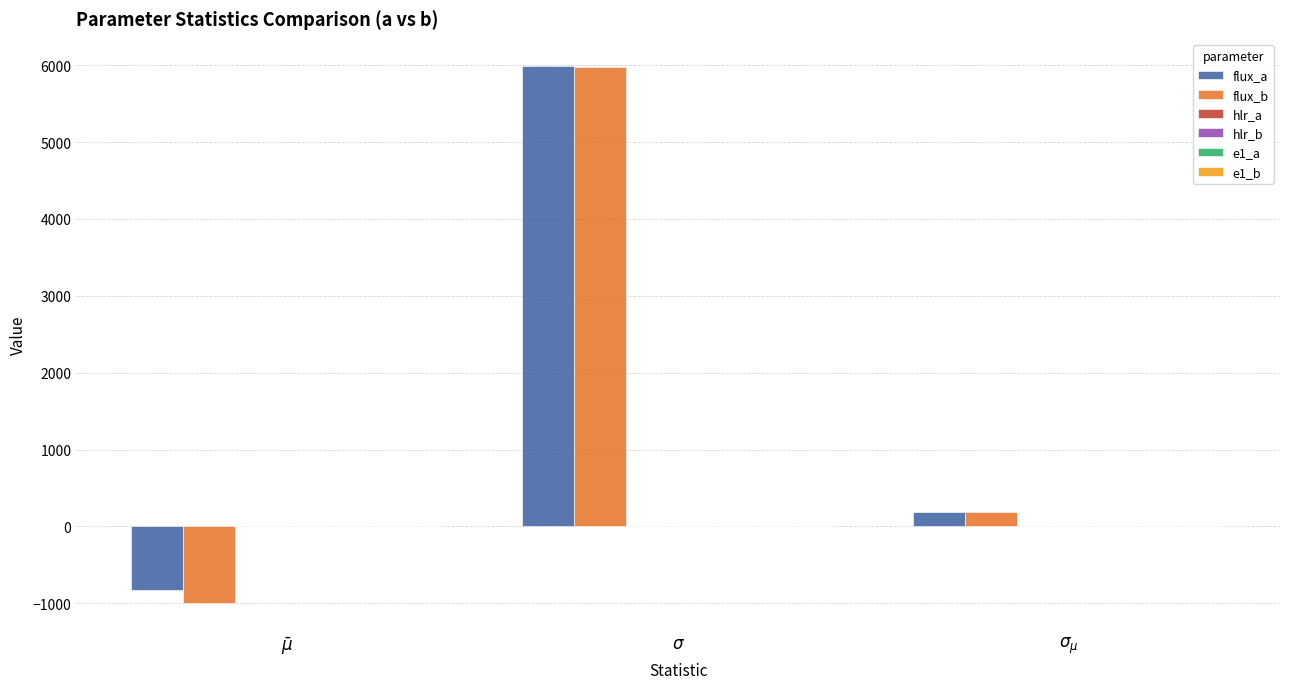

What is the maximum value shown in the chart?

5993.3